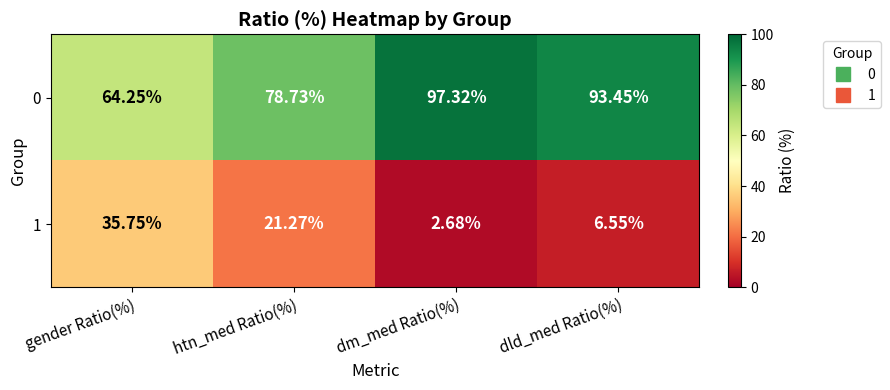

What is the total value across all series at dld_med Ratio(%)?

100.0